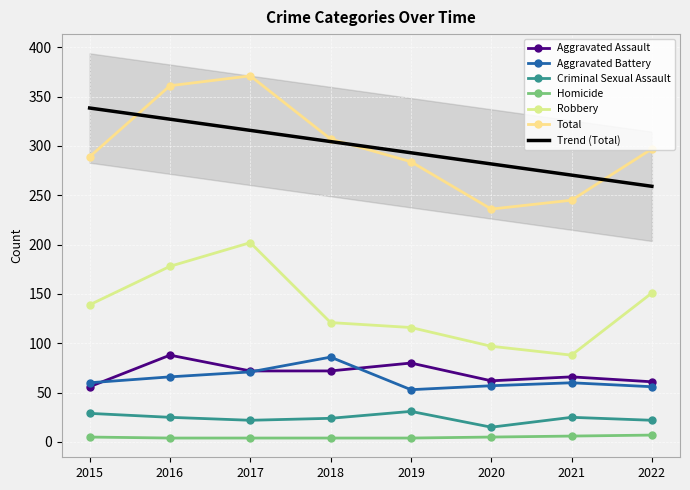

True or false: Aggravated Battery and Total intersect in this chart.

False